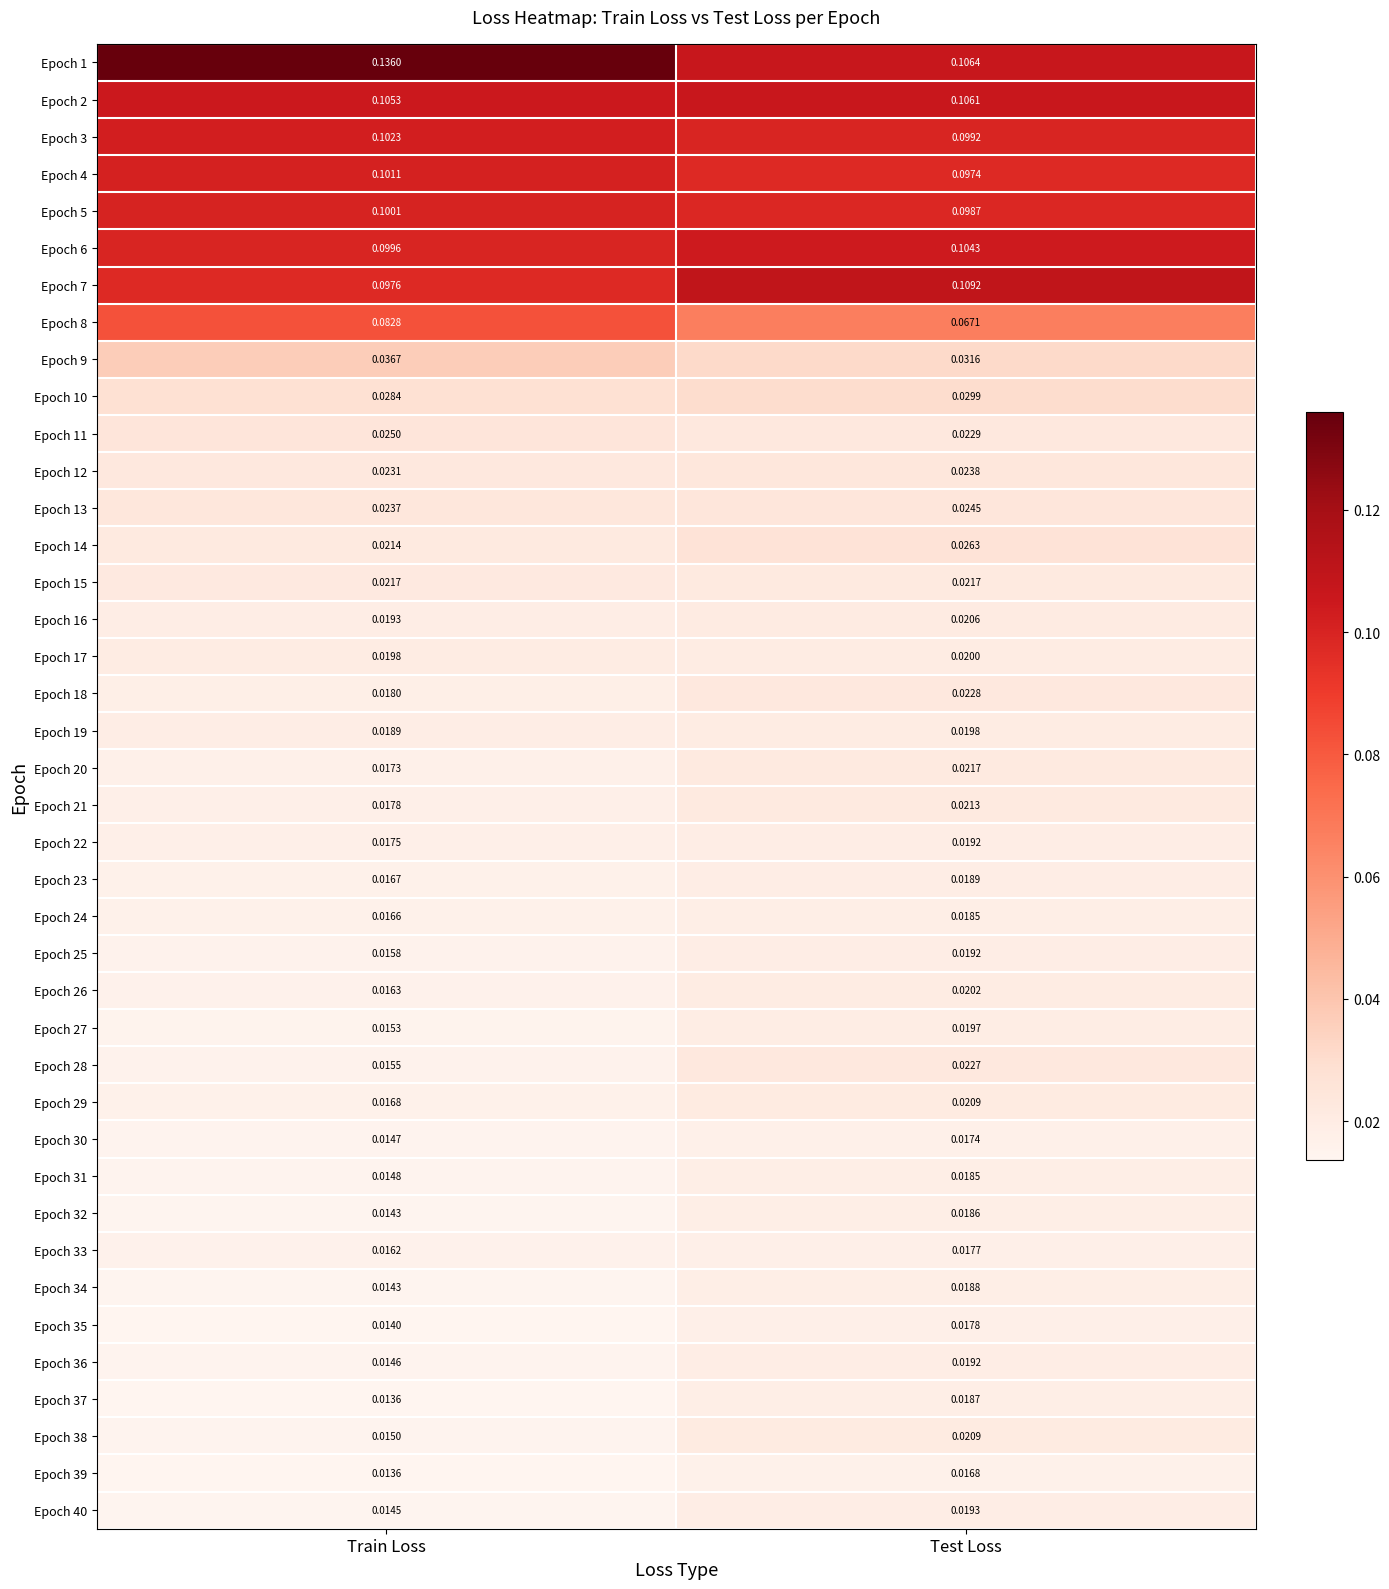

Which category has the lowest value in the Epoch 27 series?

Train Loss